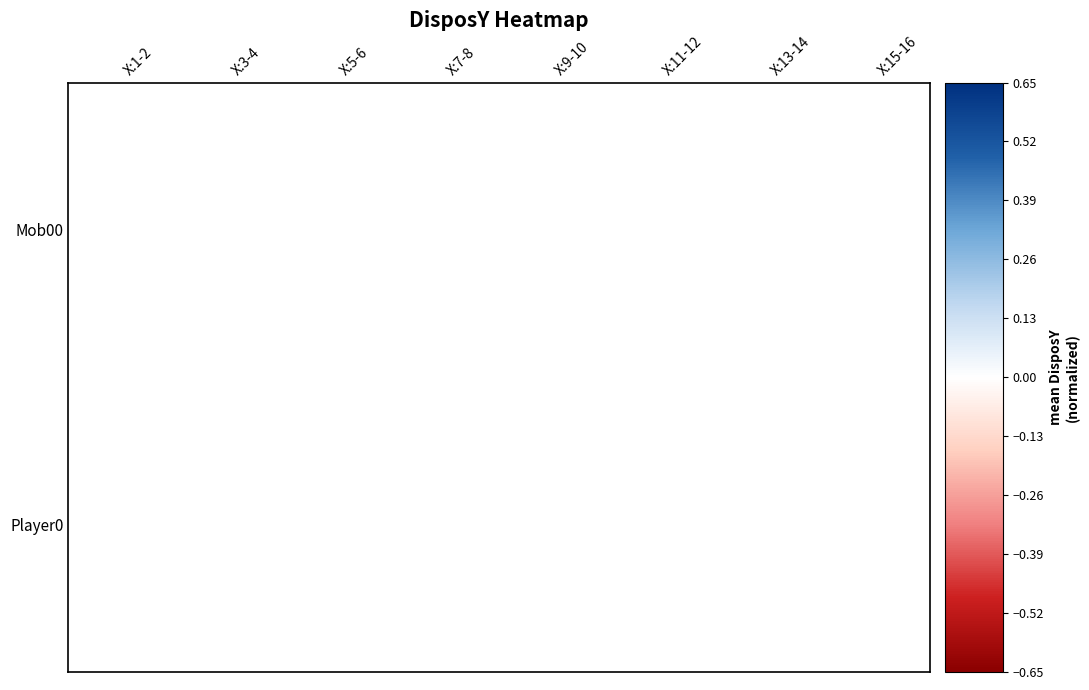

Is the value of Player0 at X:15-16 greater than the value of Mob00 at X:15-16?

No